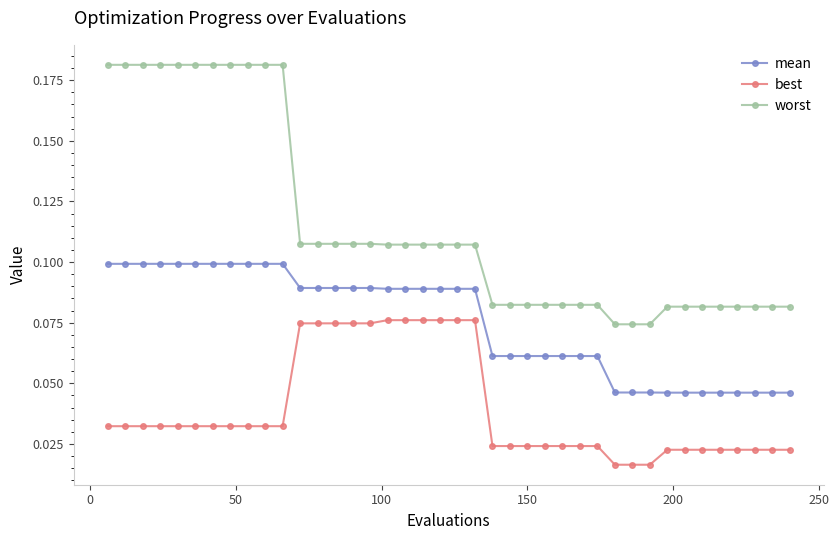

True or false: worst and mean intersect in this chart.

False